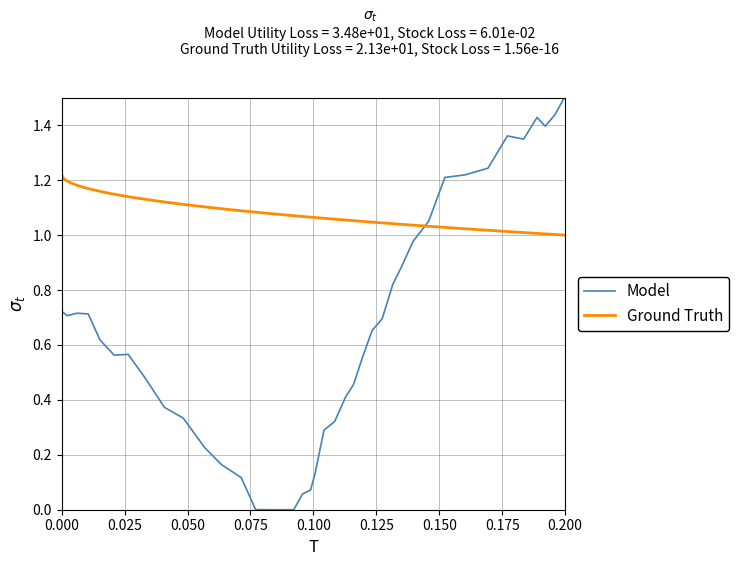

What is the sum of all values?

25.8